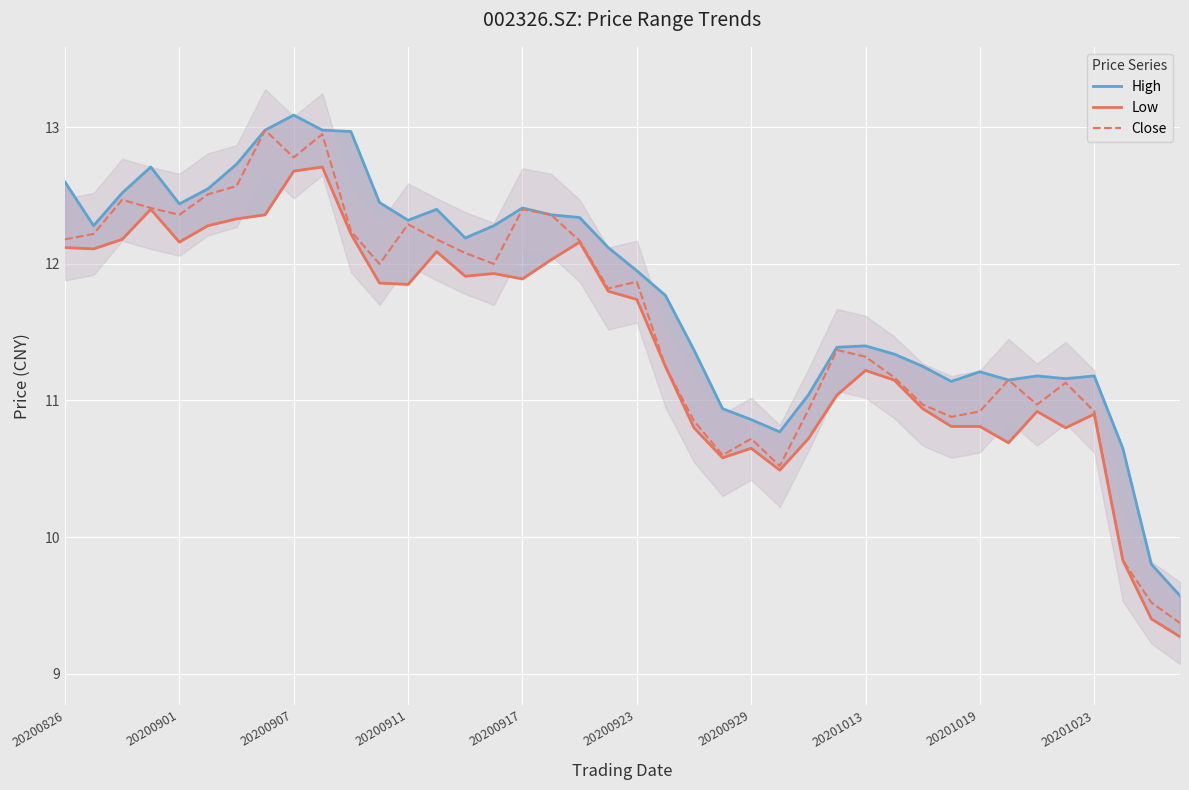

What is the lowest value of the High series?

9.6